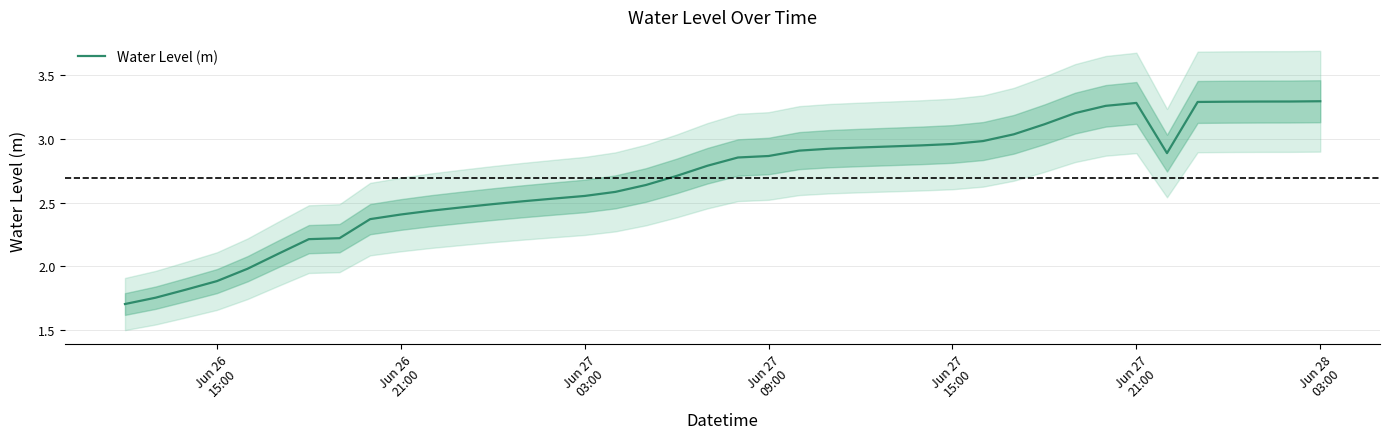

What is the lowest value of the Water Level (m) series?

1.7